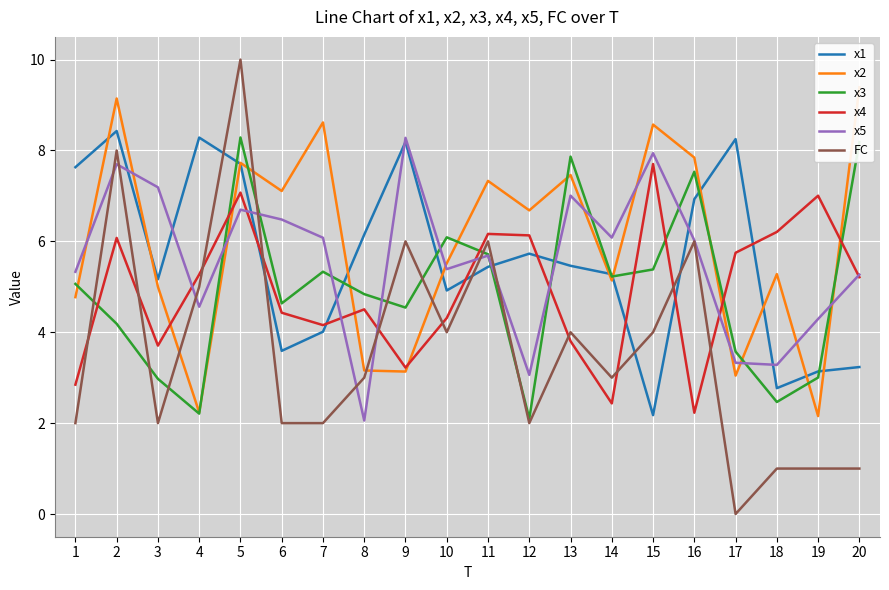

What is the maximum value shown in the chart?

10.0